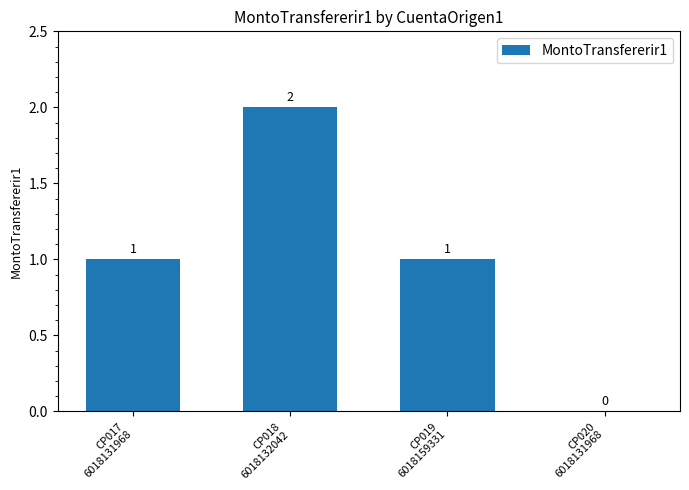

Reading right to left, what are all the values shown in this chart?

0	1	2	1